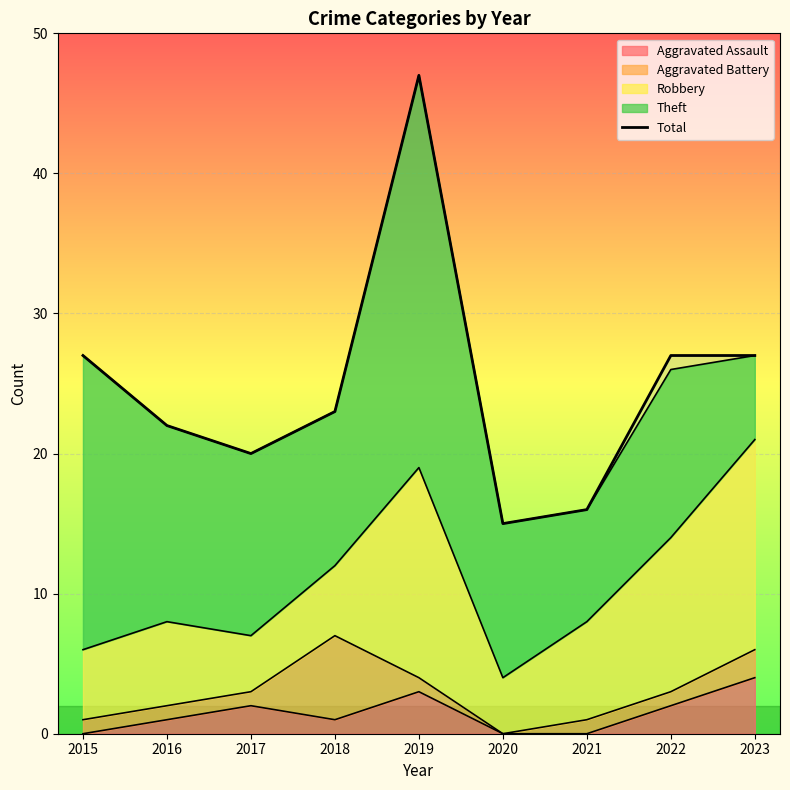

Is it true that the value at 2015 is 18?

False